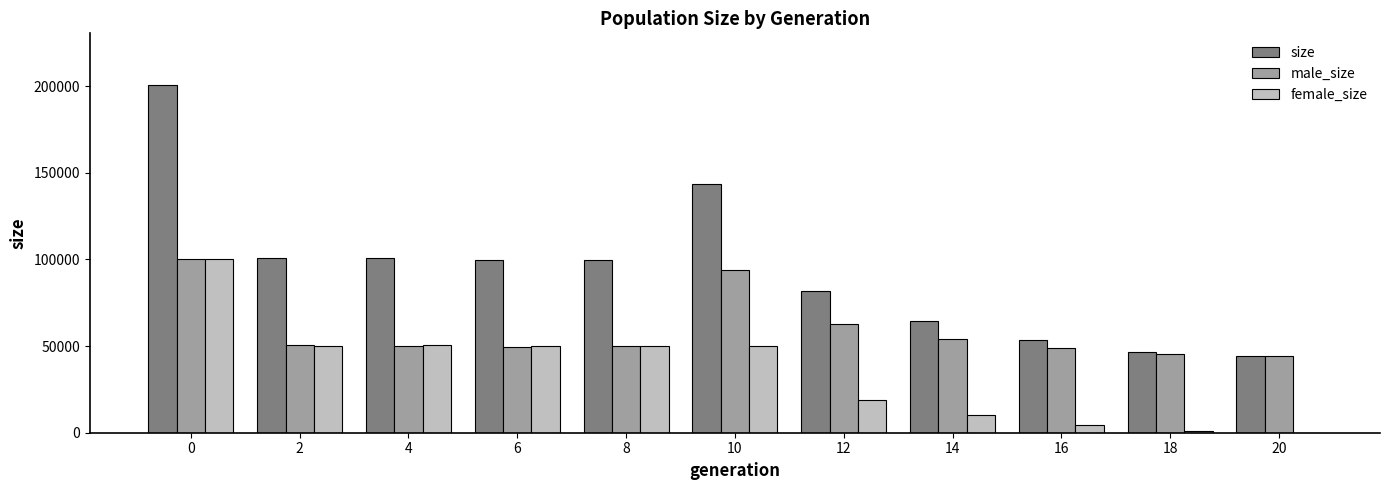

What is the highest value of the size series?

200359